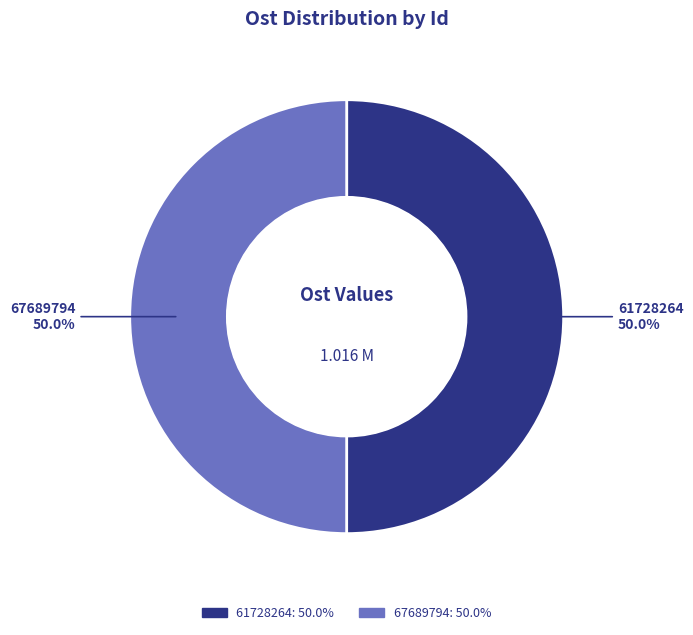

What percentage is NOT represented by 61728264?

50.0%